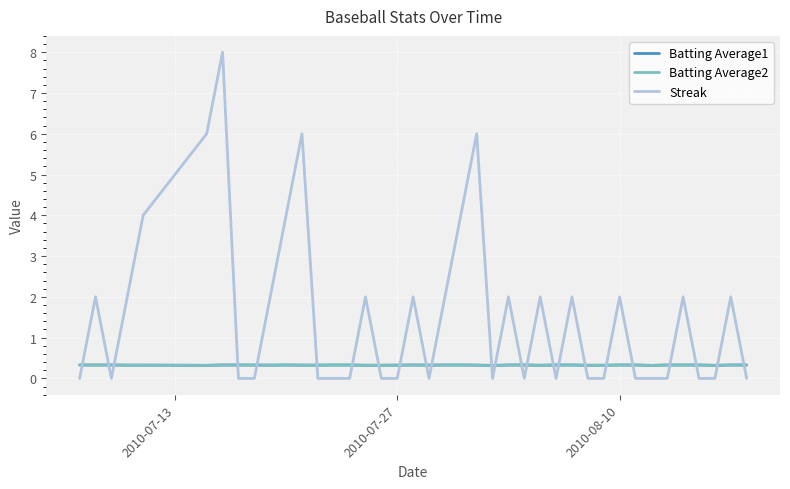

True or false: Batting Average1 and Streak intersect in this chart.

True